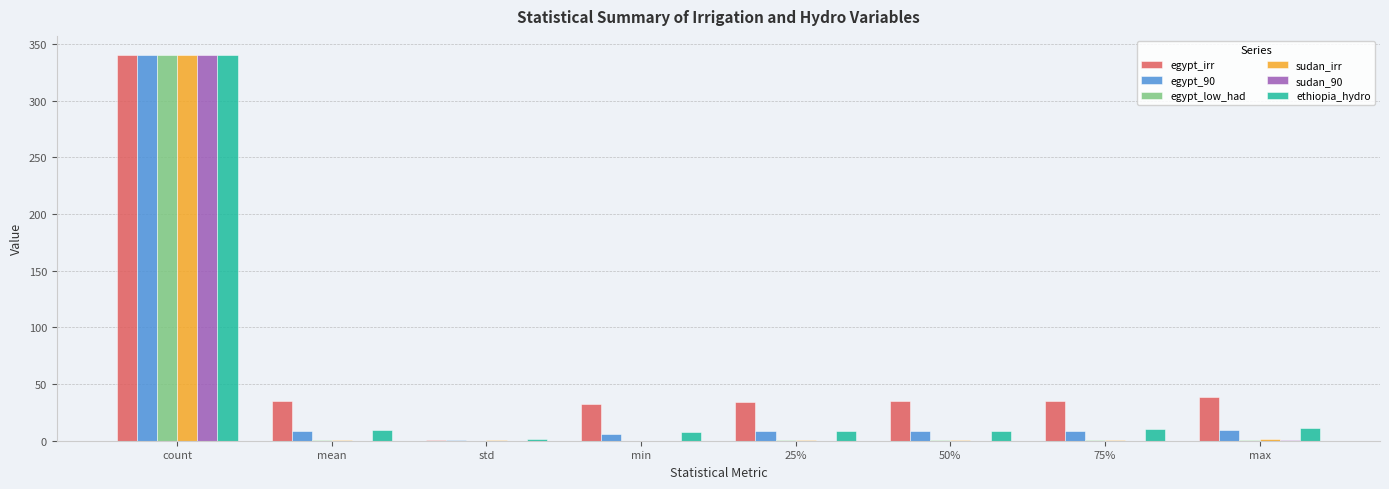

True or false: egypt_irr has a value of 35.3 at 75%.

True